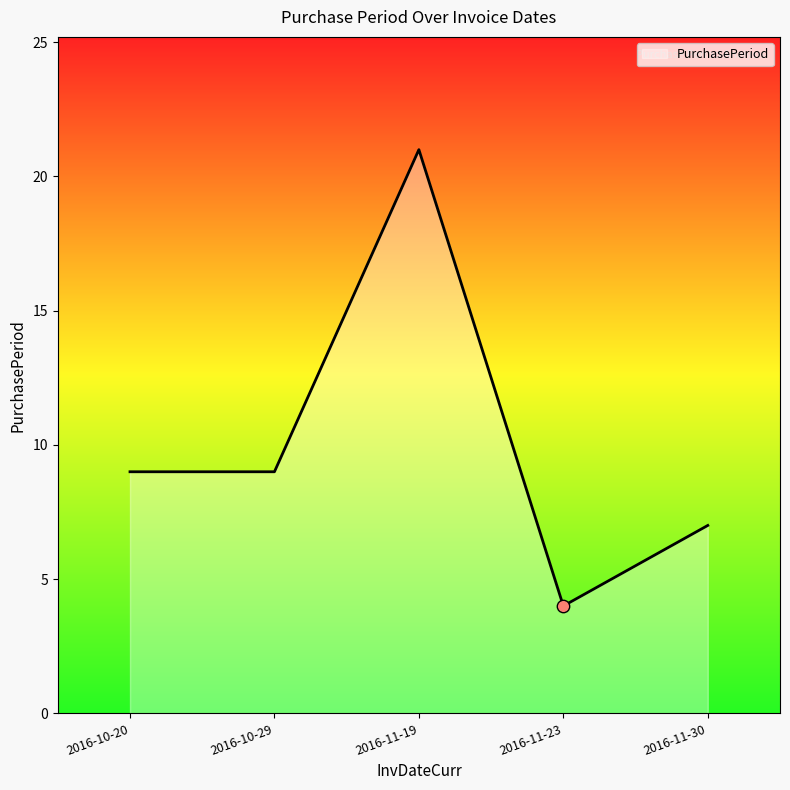

Which has a higher value, 2016-10-29 or 2016-11-19?

2016-11-19